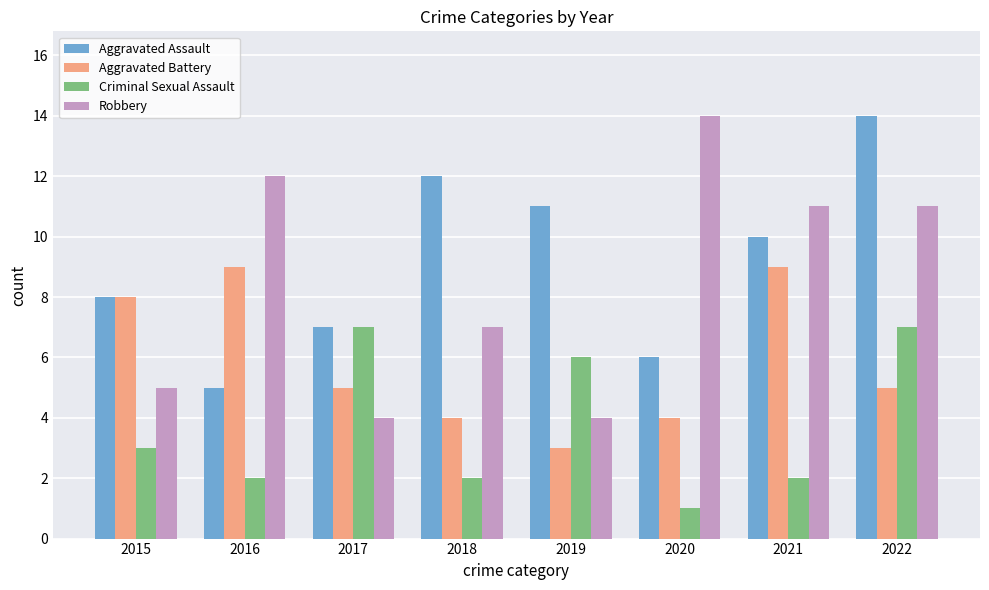

At how many categories does at least one series exceed 4?

8